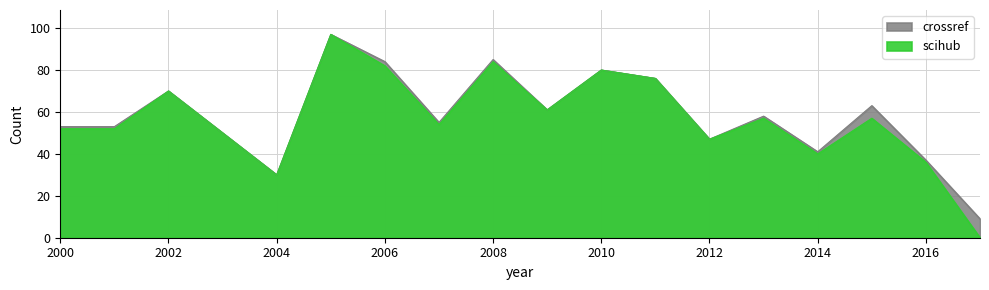

Between 2011 and 2010, which is larger?

2010